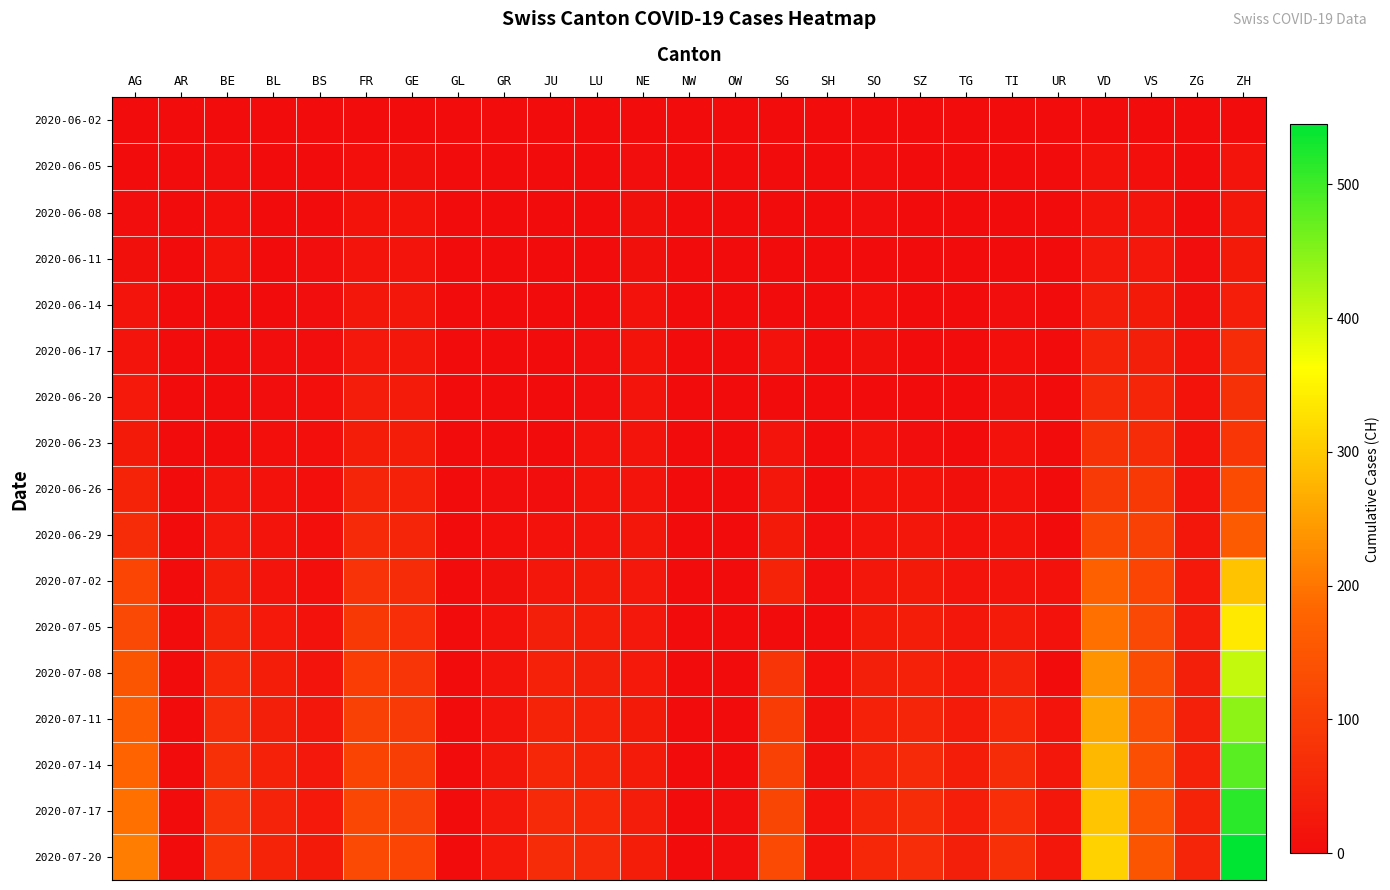

Reading left to right, list all the values displayed in this chart.

2020-06-02: AG=0	AR=0	BE=1	BL=1	BS=0	FR=2	GE=4	GL=0	GR=0	JU=0	LU=0	NE=1	NW=0	OW=0	SG=0	SH=0	SO=3	SZ=0	TG=0	TI=0	UR=0	VD=4	VS=2	ZG=0	ZH=2
2020-06-05: AG=3	AR=0	BE=6	BL=3	BS=4	FR=7	GE=10	GL=0	GR=1	JU=0	LU=0	NE=6	NW=0	OW=0	SG=0	SH=0	SO=6	SZ=0	TG=0	TI=1	UR=0	VD=11	VS=7	ZG=0	ZH=19
2020-06-08: AG=5	AR=0	BE=8	BL=3	BS=4	FR=13	GE=14	GL=0	GR=1	JU=0	LU=1	NE=9	NW=0	OW=0	SG=0	SH=1	SO=6	SZ=0	TG=1	TI=1	UR=0	VD=16	VS=15	ZG=1	ZH=23
2020-06-11: AG=10	AR=0	BE=14	BL=4	BS=5	FR=16	GE=16	GL=0	GR=2	JU=0	LU=1	NE=9	NW=0	OW=0	SG=0	SH=1	SO=0	SZ=1	TG=1	TI=2	UR=0	VD=24	VS=24	ZG=5	ZH=28
2020-06-14: AG=16	AR=0	BE=0	BL=4	BS=5	FR=22	GE=20	GL=0	GR=2	JU=1	LU=3	NE=11	NW=0	OW=0	SG=0	SH=0	SO=8	SZ=1	TG=1	TI=6	UR=0	VD=32	VS=28	ZG=9	ZH=38
2020-06-17: AG=18	AR=0	BE=0	BL=5	BS=6	FR=24	GE=23	GL=0	GR=2	JU=1	LU=5	NE=13	NW=0	OW=0	SG=12	SH=3	SO=9	SZ=1	TG=2	TI=8	UR=0	VD=48	VS=39	ZG=13	ZH=62
2020-06-20: AG=26	AR=0	BE=0	BL=6	BS=7	FR=32	GE=31	GL=0	GR=2	JU=1	LU=6	NE=16	NW=0	OW=0	SG=0	SH=0	SO=0	SZ=2	TG=2	TI=10	UR=0	VD=58	VS=52	ZG=13	ZH=75
2020-06-23: AG=28	AR=0	BE=0	BL=7	BS=7	FR=36	GE=36	GL=0	GR=3	JU=3	LU=11	NE=18	NW=0	OW=0	SG=15	SH=3	SO=11	SZ=6	TG=4	TI=12	UR=0	VD=77	VS=65	ZG=14	ZH=87
2020-06-26: AG=50	AR=0	BE=18	BL=12	BS=7	FR=52	GE=43	GL=1	GR=5	JU=6	LU=14	NE=19	NW=0	OW=0	SG=23	SH=3	SO=13	SZ=13	TG=10	TI=12	UR=1	VD=95	VS=92	ZG=19	ZH=129
2020-06-29: AG=65	AR=0	BE=25	BL=17	BS=7	FR=61	GE=52	GL=1	GR=8	JU=11	LU=19	NE=20	NW=0	OW=1	SG=29	SH=5	SO=16	SZ=21	TG=12	TI=13	UR=2	VD=121	VS=105	ZG=21	ZH=161
2020-07-02: AG=116	AR=0	BE=35	BL=19	BS=8	FR=79	GE=62	GL=1	GR=10	JU=22	LU=28	NE=24	NW=0	OW=1	SG=51	SH=5	SO=23	SZ=29	TG=19	TI=19	UR=11	VD=171	VS=115	ZG=27	ZH=293
2020-07-05: AG=125	AR=0	BE=49	BL=27	BS=12	FR=92	GE=69	GL=0	GR=12	JU=39	LU=36	NE=25	NW=0	OW=0	SG=0	SH=0	SO=28	SZ=35	TG=21	TI=31	UR=12	VD=194	VS=124	ZG=33	ZH=337
2020-07-08: AG=147	AR=0	BE=57	BL=35	BS=18	FR=99	GE=84	GL=2	GR=16	JU=44	LU=40	NE=26	NW=1	OW=2	SG=85	SH=8	SO=39	SZ=46	TG=27	TI=48	UR=0	VD=238	VS=130	ZG=39	ZH=405
2020-07-11: AG=163	AR=0	BE=66	BL=40	BS=21	FR=106	GE=94	GL=2	GR=19	JU=49	LU=45	NE=29	NW=1	OW=3	SG=97	SH=9	SO=45	SZ=52	TG=31	TI=56	UR=18	VD=261	VS=134	ZG=42	ZH=444
2020-07-14: AG=178	AR=0	BE=73	BL=43	BS=24	FR=113	GE=102	GL=2	GR=22	JU=54	LU=51	NE=31	NW=1	OW=4	SG=108	SH=10	SO=48	SZ=58	TG=35	TI=63	UR=20	VD=279	VS=138	ZG=46	ZH=481
2020-07-17: AG=195	AR=0	BE=80	BL=47	BS=27	FR=120	GE=110	GL=3	GR=25	JU=58	LU=56	NE=33	NW=1	OW=5	SG=118	SH=11	SO=52	SZ=63	TG=38	TI=69	UR=22	VD=295	VS=143	ZG=49	ZH=515
2020-07-20: AG=210	AR=0	BE=86	BL=50	BS=29	FR=126	GE=117	GL=3	GR=27	JU=62	LU=60	NE=35	NW=1	OW=5	SG=126	SH=12	SO=55	SZ=67	TG=40	TI=74	UR=23	VD=309	VS=147	ZG=52	ZH=545